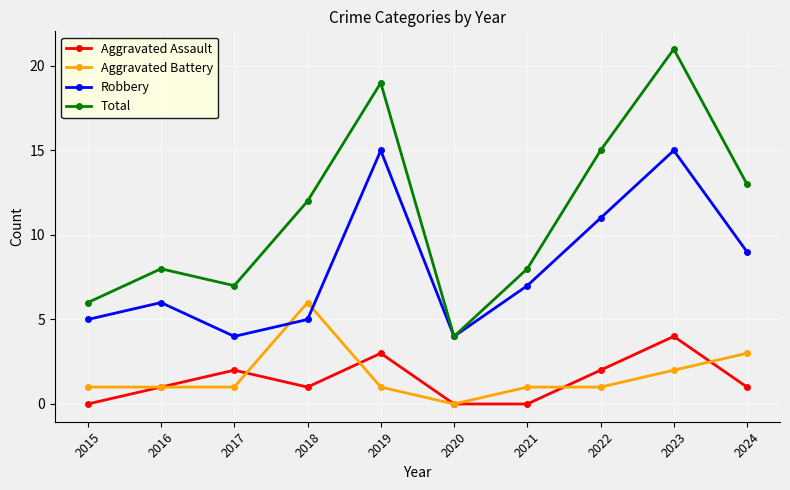

What value does the Aggravated Battery series have at 2024?

3